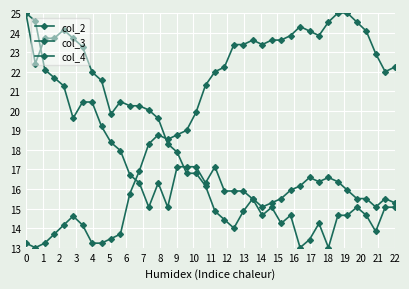

Does the chart have visible grid lines?

Yes